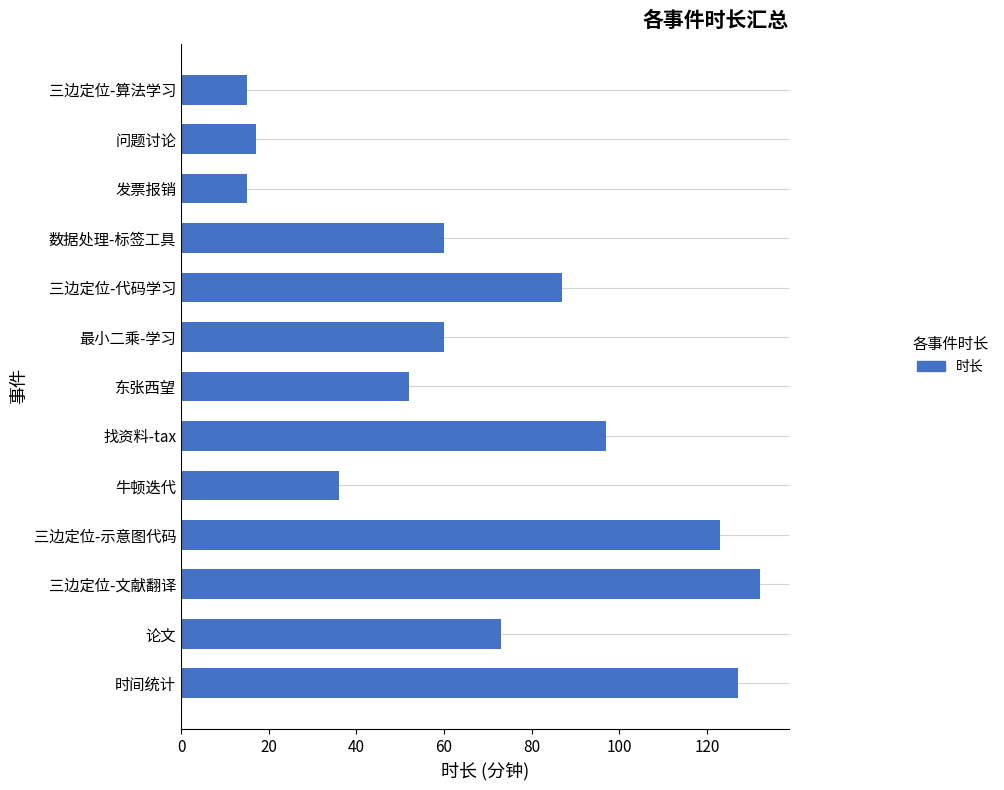

Read the value at 找资料-tax.

97